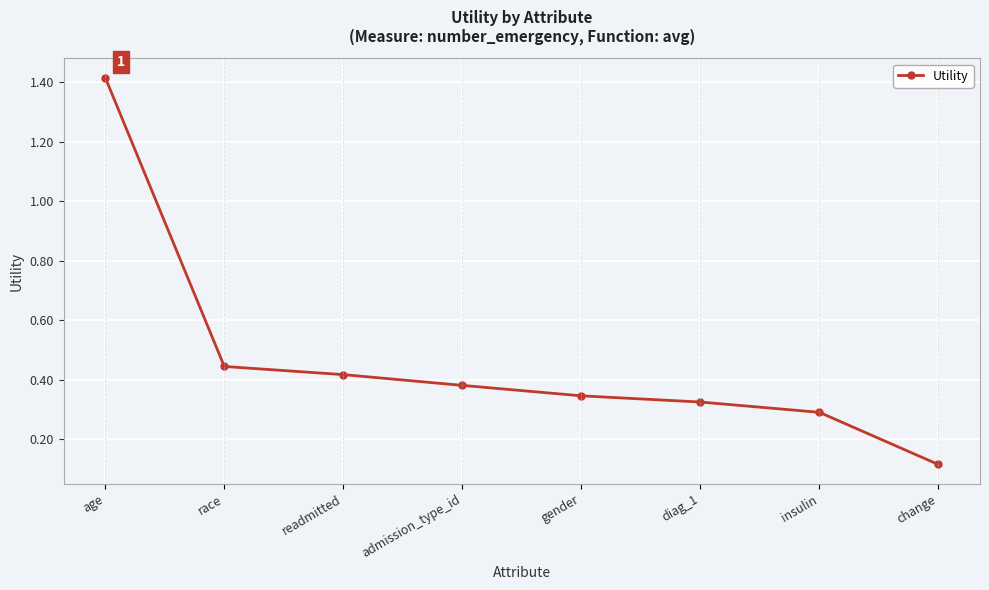

At which category does the chart reach its peak across all series?

age